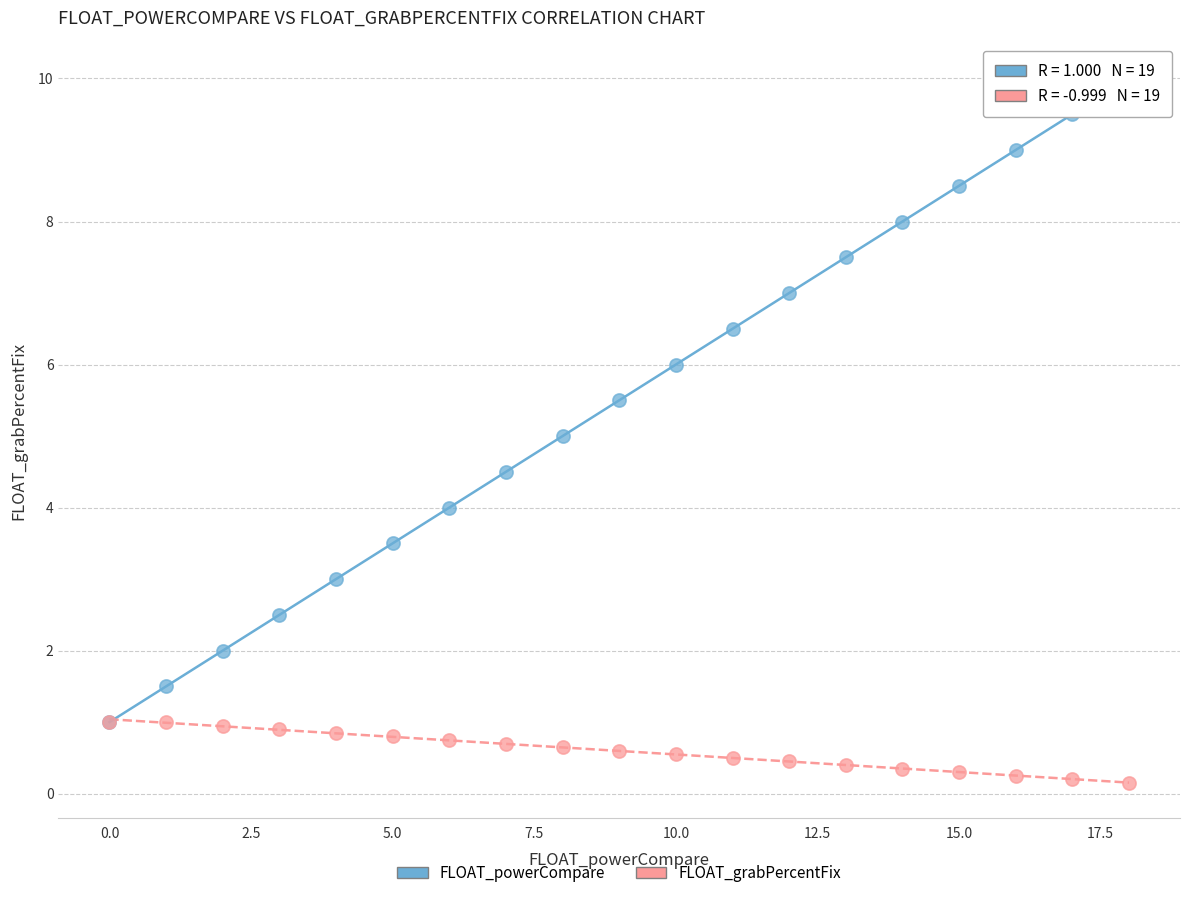

Which series contains the highest Y value?

FLOAT_powerCompare